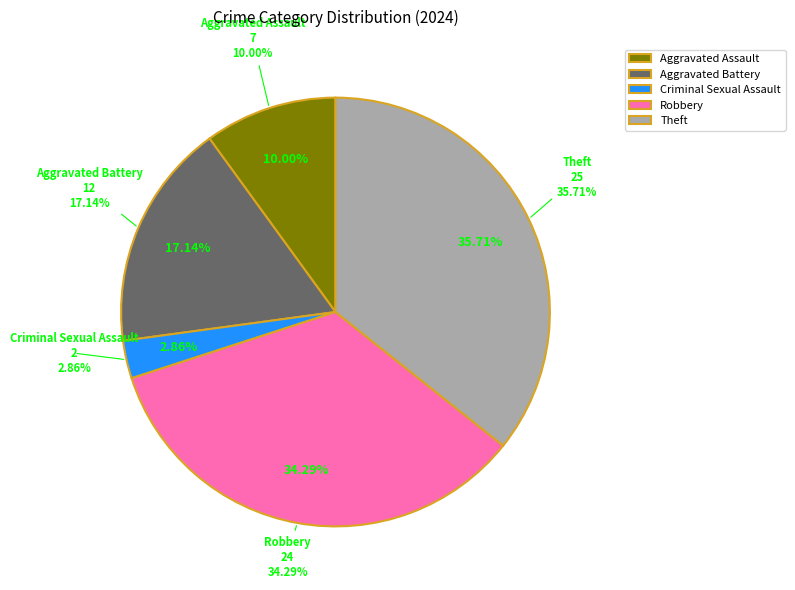

True or false: Aggravated Assault accounts for 1% of the total.

False